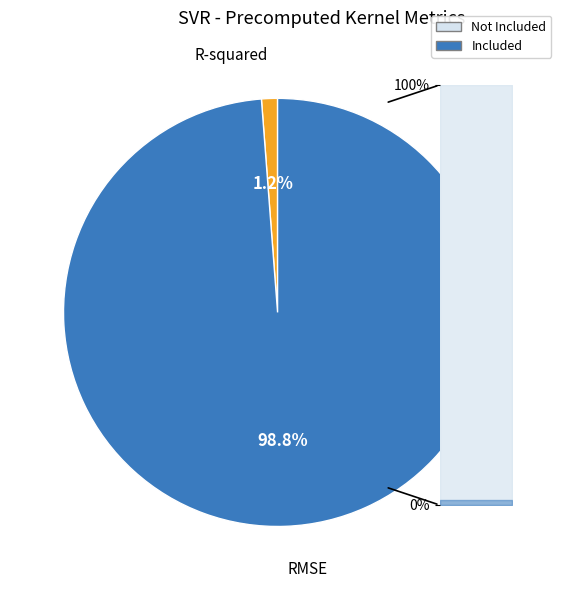

Which slice represents more than half of the pie?

RMSE